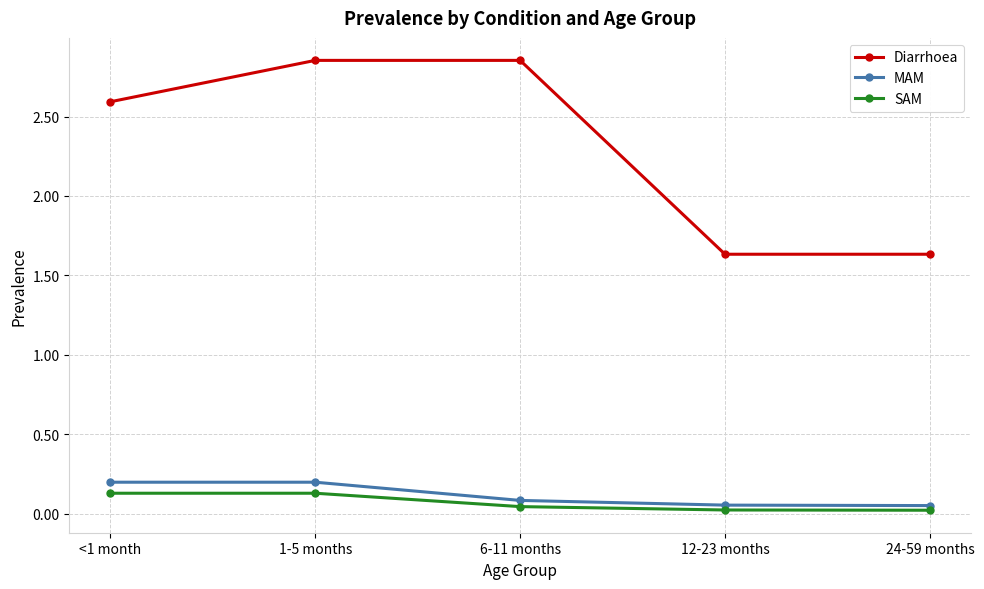

The SAM series shows 0.0 at 24-59 months. True or false?

True